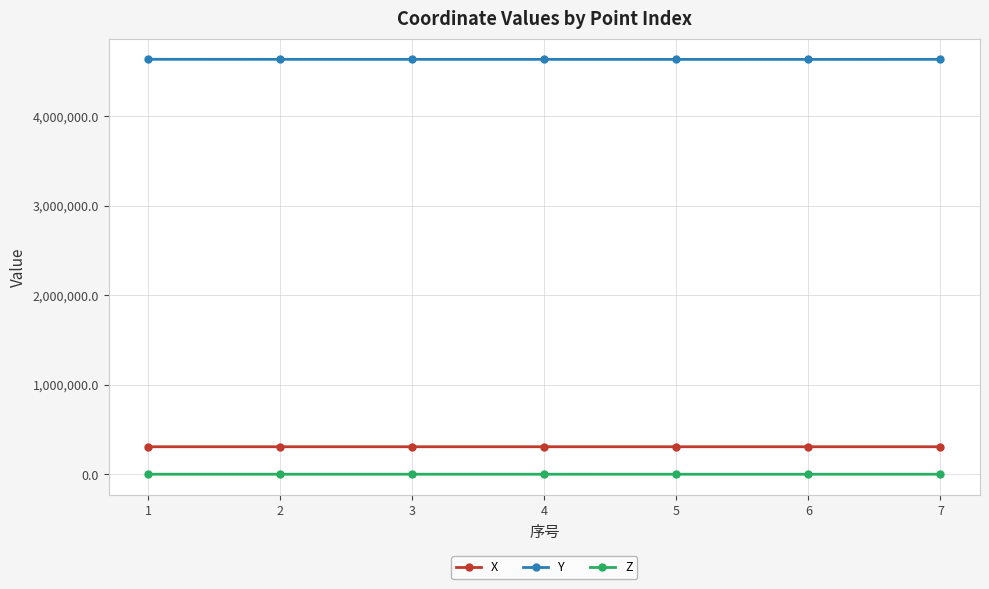

Where does the X series first go above 307836?

1